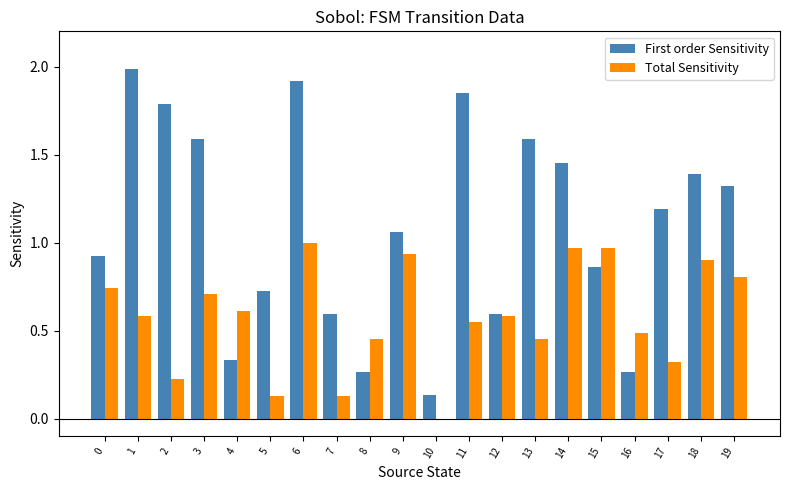

What are all the series names shown in the legend?

First order Sensitivity, Total Sensitivity